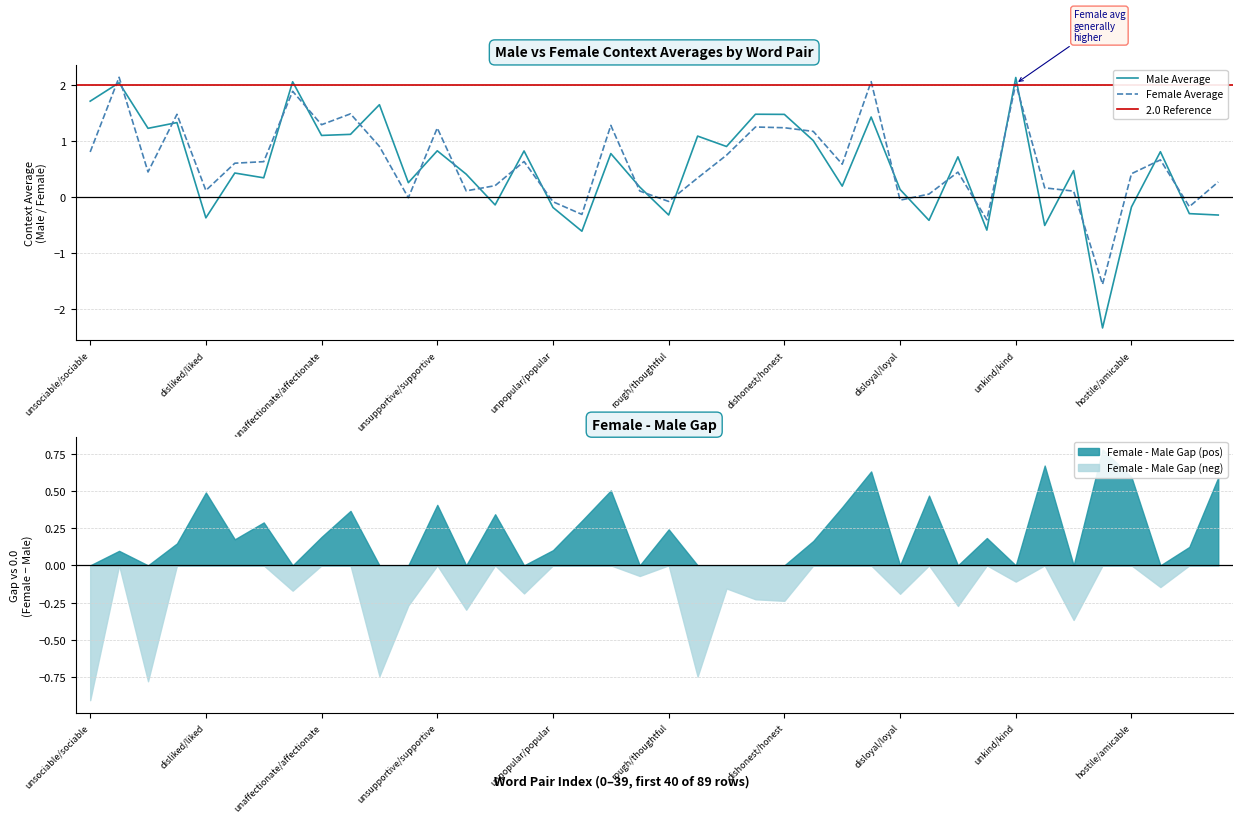

Reading right to left, transcribe all the data shown in this chart.

Male Average: -0.3	-0.3	0.8	-0.2	-2.3	0.5	-0.5	2.1	-0.6	0.7	-0.4	0.1	1.4	0.2	1.0	1.5	1.5	0.9	1.1	-0.3	0.2	0.8	-0.6	-0.2	0.8	-0.1	0.4	0.8	0.3	1.6	1.1	1.1	2.1	0.3	0.4	-0.4	1.3	1.2	2.0	1.7
Female Average: 0.3	-0.2	0.7	0.4	-1.6	0.1	0.2	2.0	-0.4	0.4	0.1	-0.1	2.1	0.6	1.2	1.2	1.2	0.7	0.3	-0.1	0.1	1.3	-0.3	-0.1	0.6	0.2	0.1	1.2	-0.0	0.9	1.5	1.3	1.9	0.6	0.6	0.1	1.5	0.4	2.1	0.8